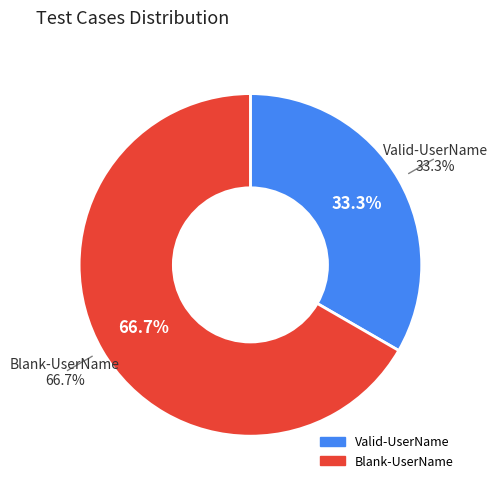

The Valid-UserName slice represents 27% of the pie. True or false?

False